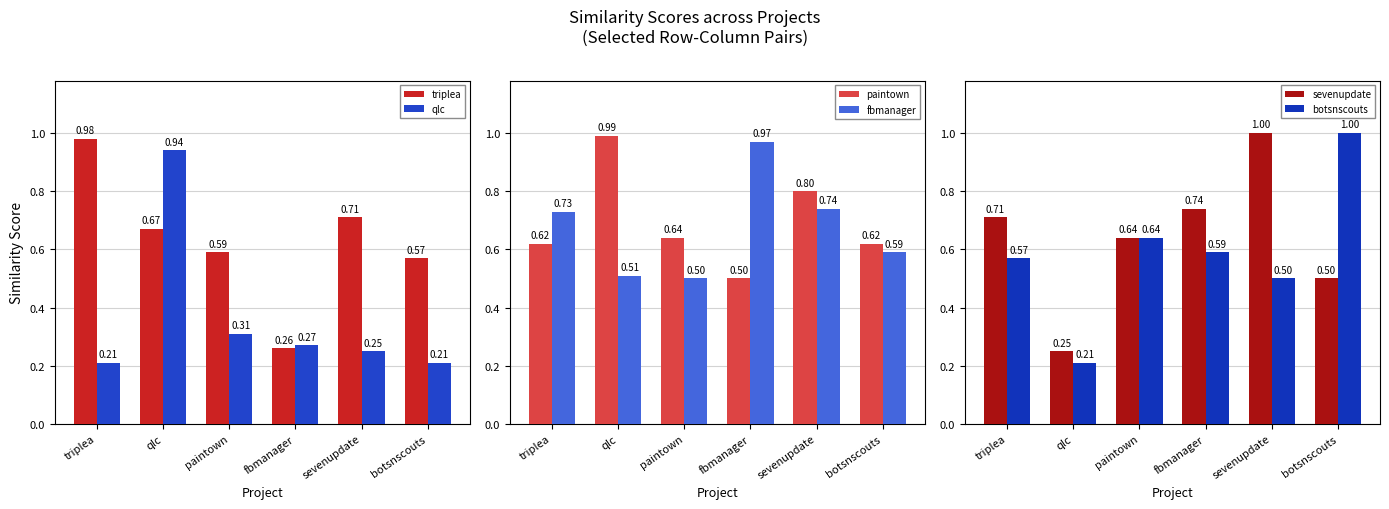

Rank the series by their maximum value, from lowest to highest.

qlc, fbmanager, triplea, paintown, sevenupdate, botsnscouts